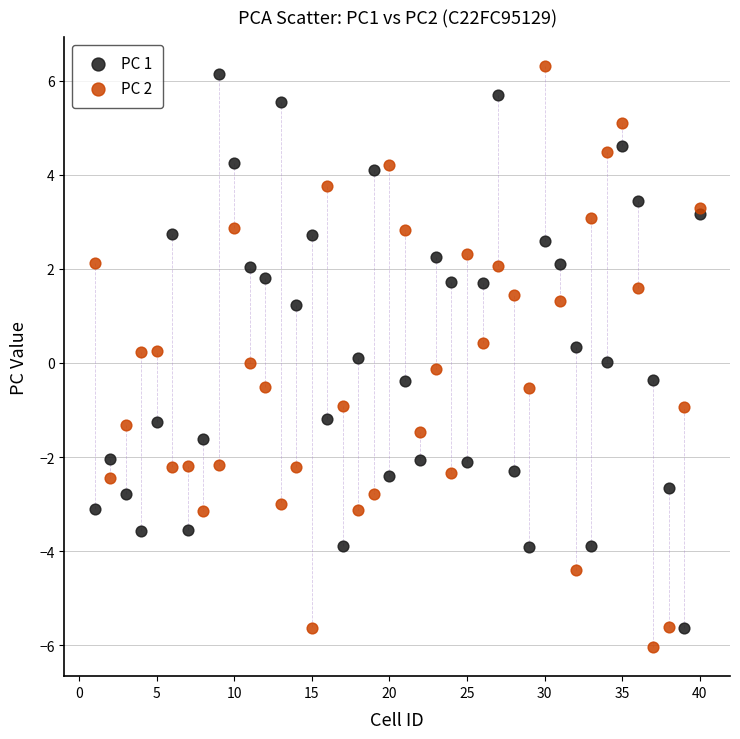

What are all the series names shown in the legend?

PC 1, PC 2